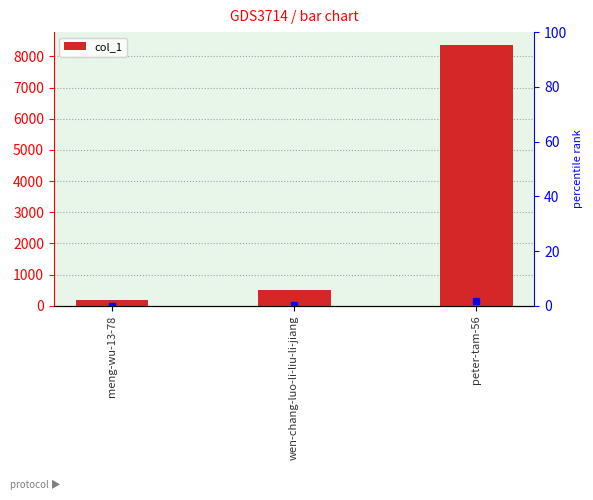

Rank the categories by value from lowest to highest.

meng-wu-13-78, wen-chang-luo-li-liu-li-jiang, peter-tam-56